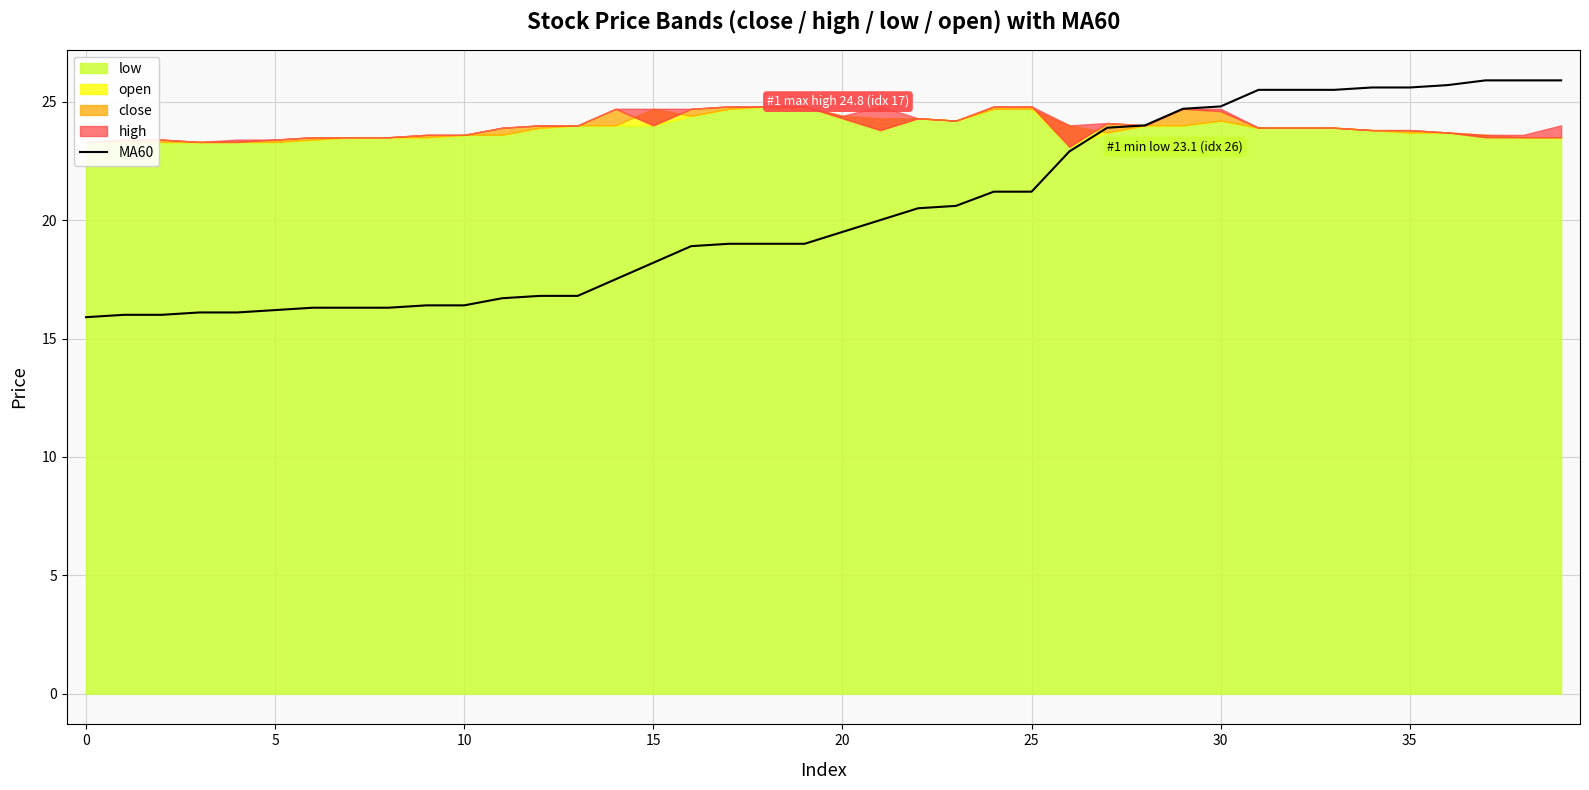

What is the minimum value for MA60?

15.9